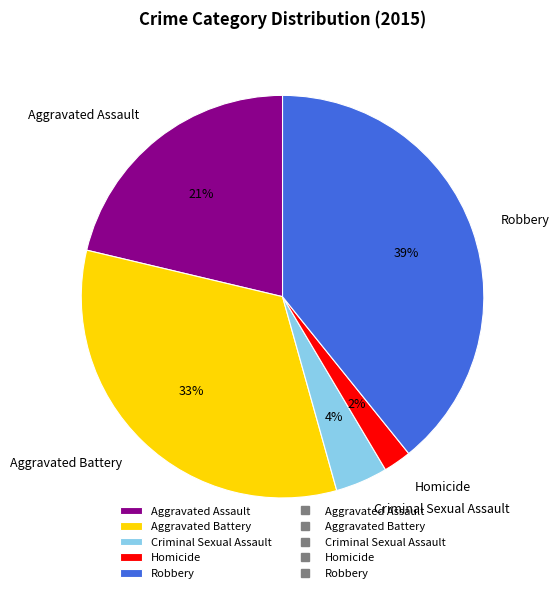

True or false: Aggravated Assault accounts for 27% of the total.

False